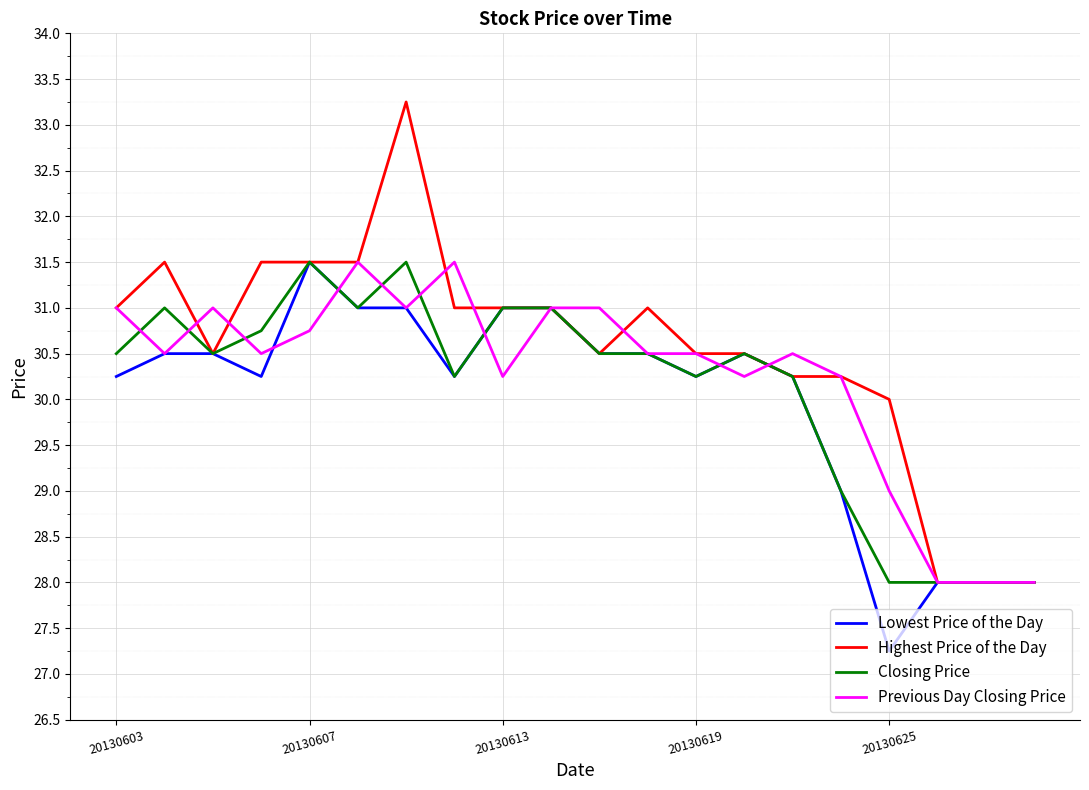

List the series in order of their overall mean, highest first.

Highest Price of the Day, Previous Day Closing Price, Closing Price, Lowest Price of the Day